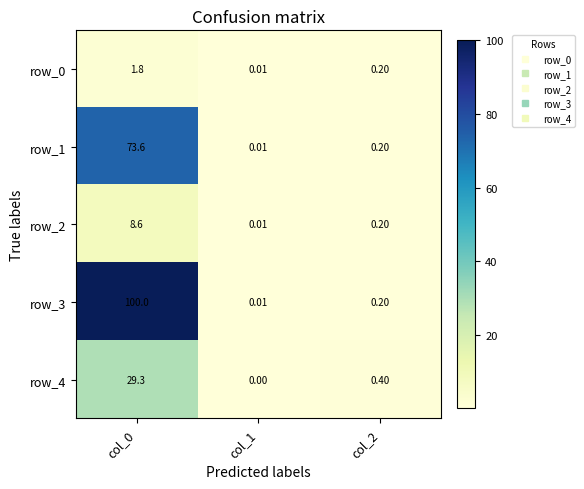

Is the value of row_0 at col_0 greater than the value of row_3 at col_1?

Yes